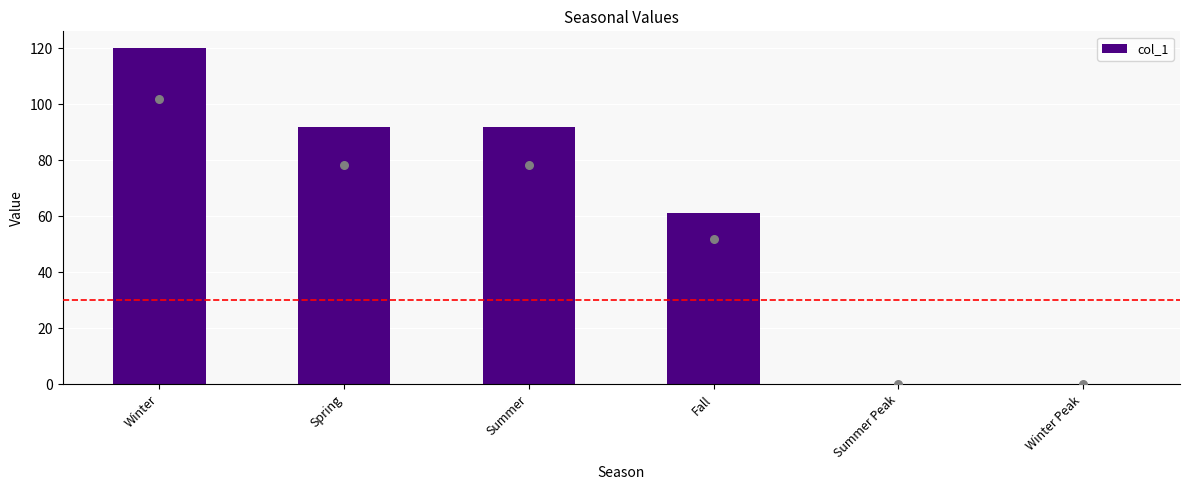

What is the change in value from Spring to Summer Peak?

-92